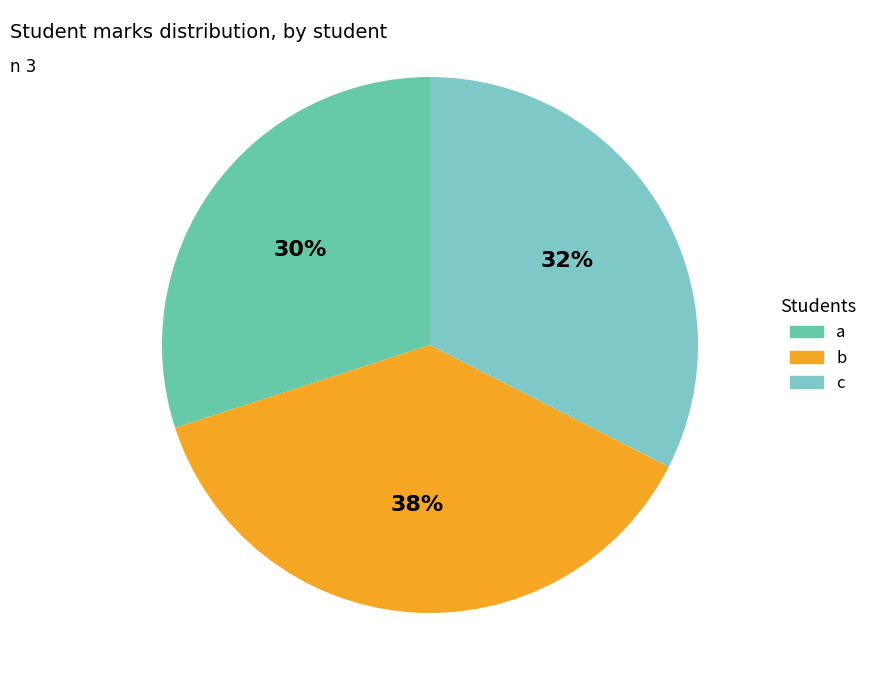

Combined, do a and b account for over 50%?

Yes